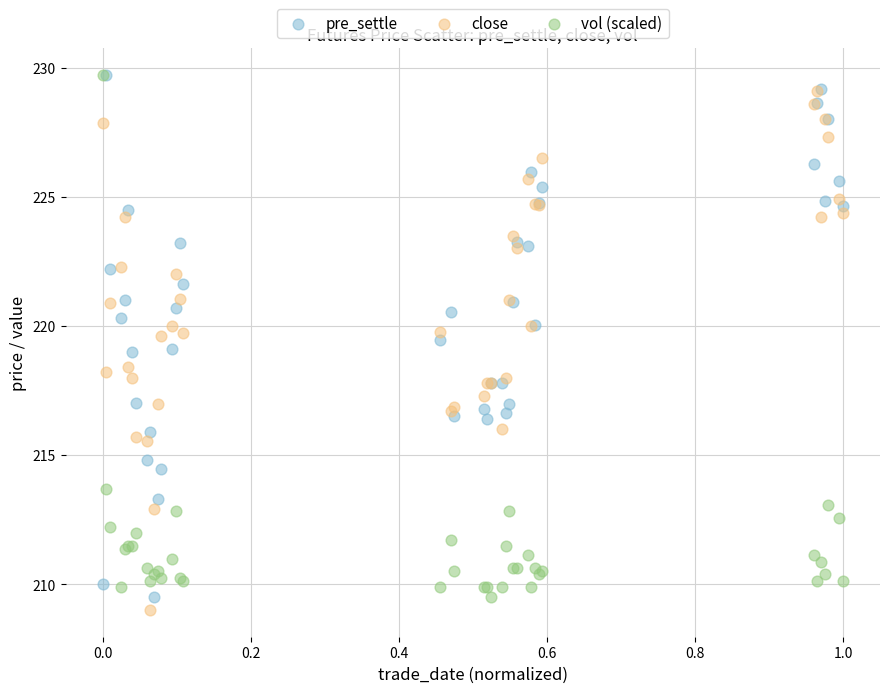

Which series reaches the minimum Y coordinate?

close